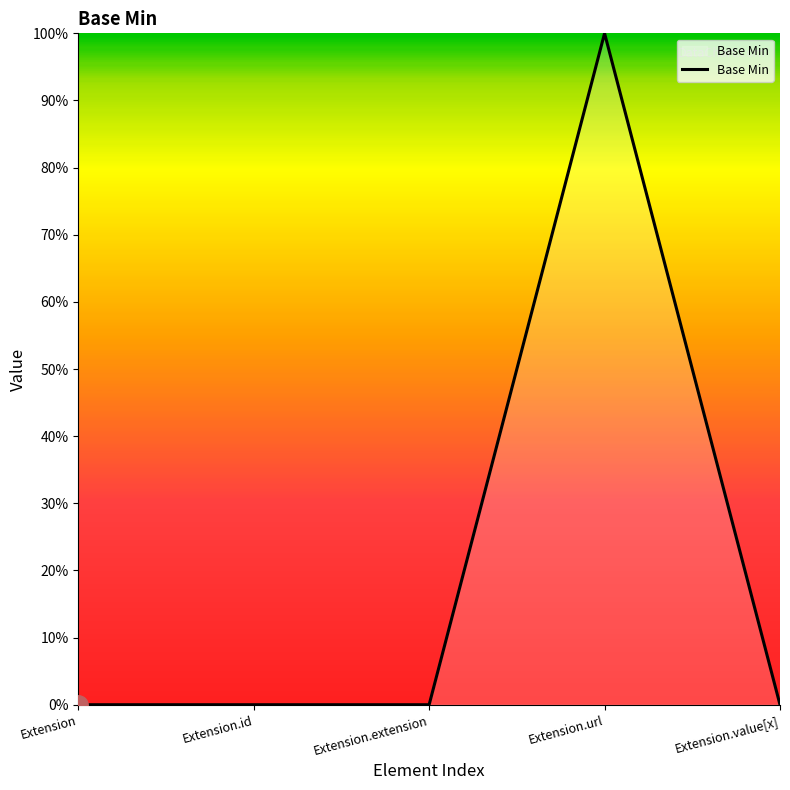

Is this an area chart (filled region under the line)?

Yes